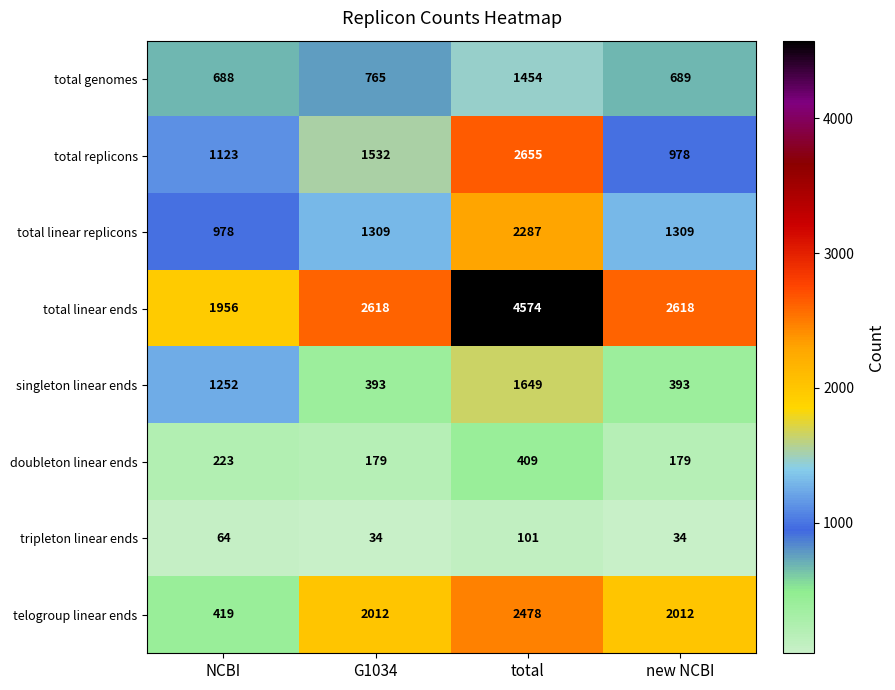

What is the greatest value displayed?

4574